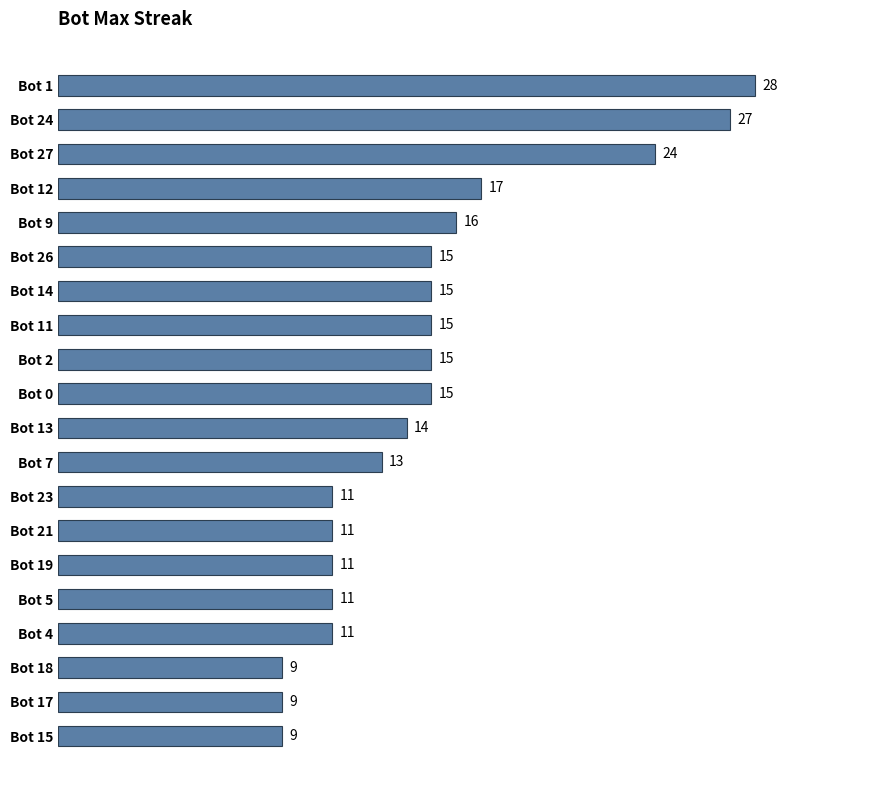

What value does the data have at Bot 1, to the nearest 5?

30